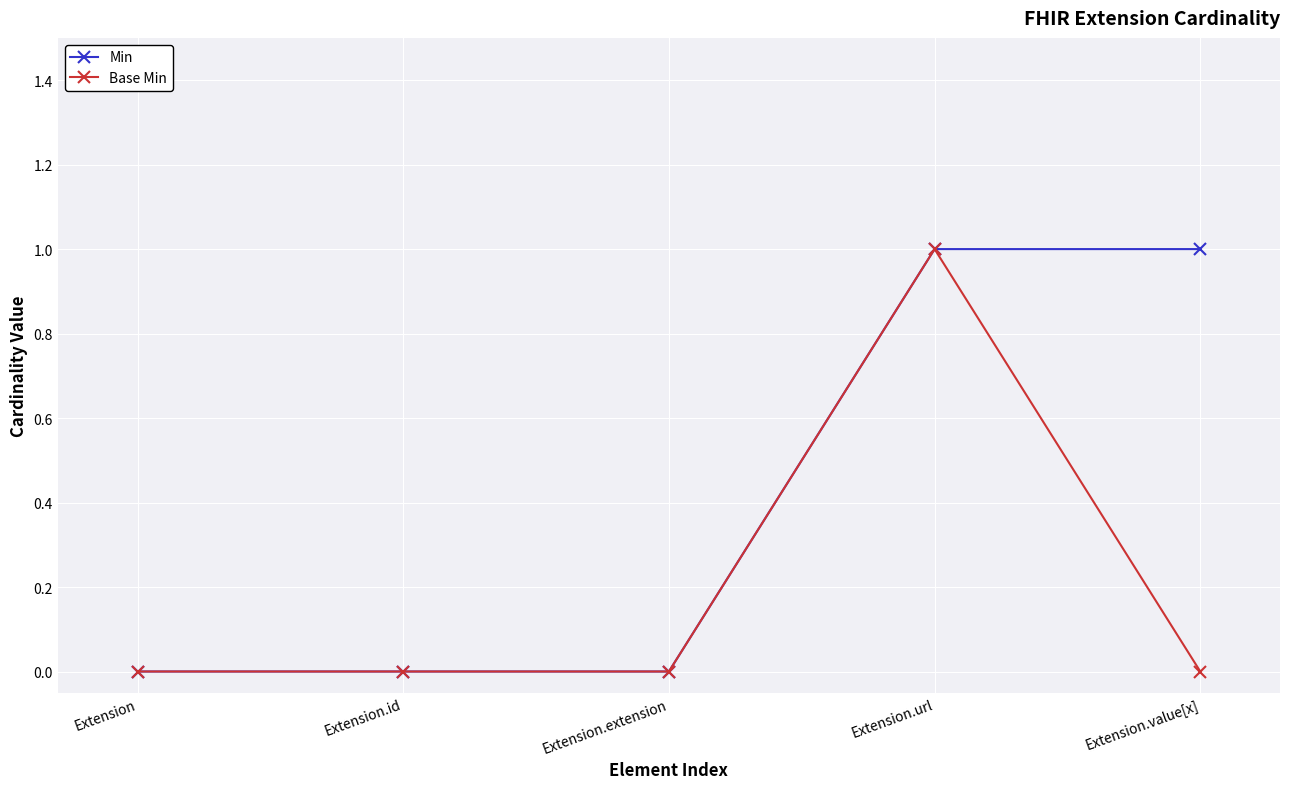

What is the sum of all Base Min values?

1